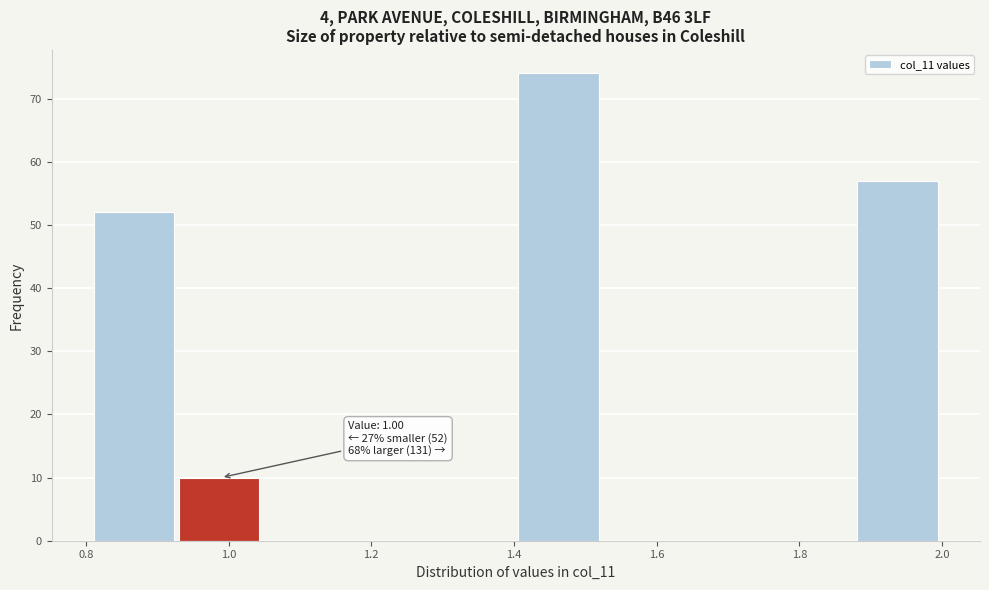

Over which range of the x-axis is the bar tallest?

1.40 to 1.52